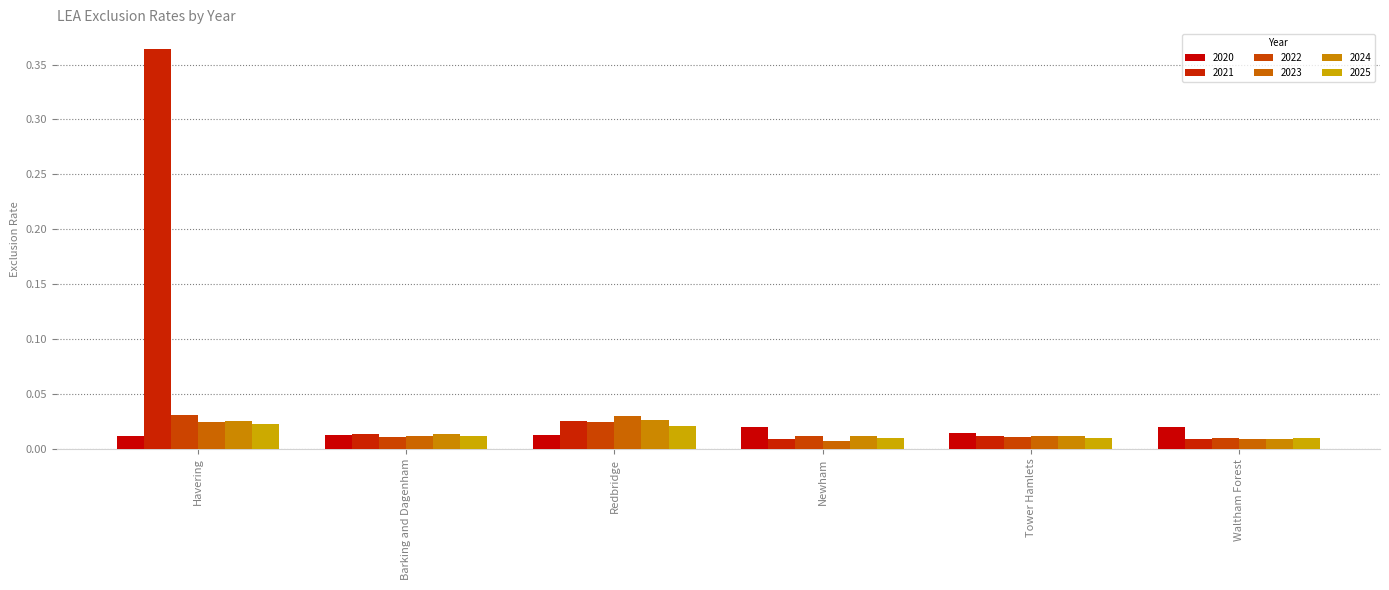

Is the value of 2021 at Tower Hamlets greater than the value of 2020 at Newham?

No